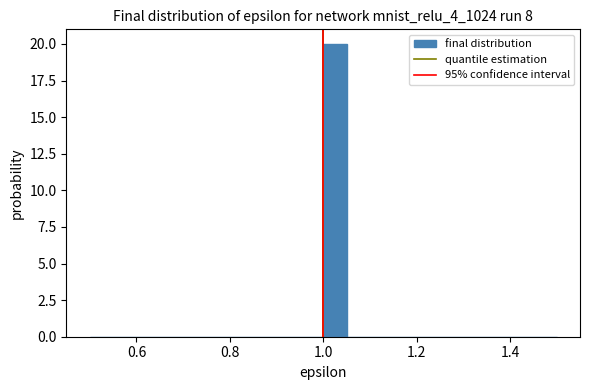

Around what value on the x-axis is the tallest bar? Give the approximate position of its centre, as read against the axis.

1.02